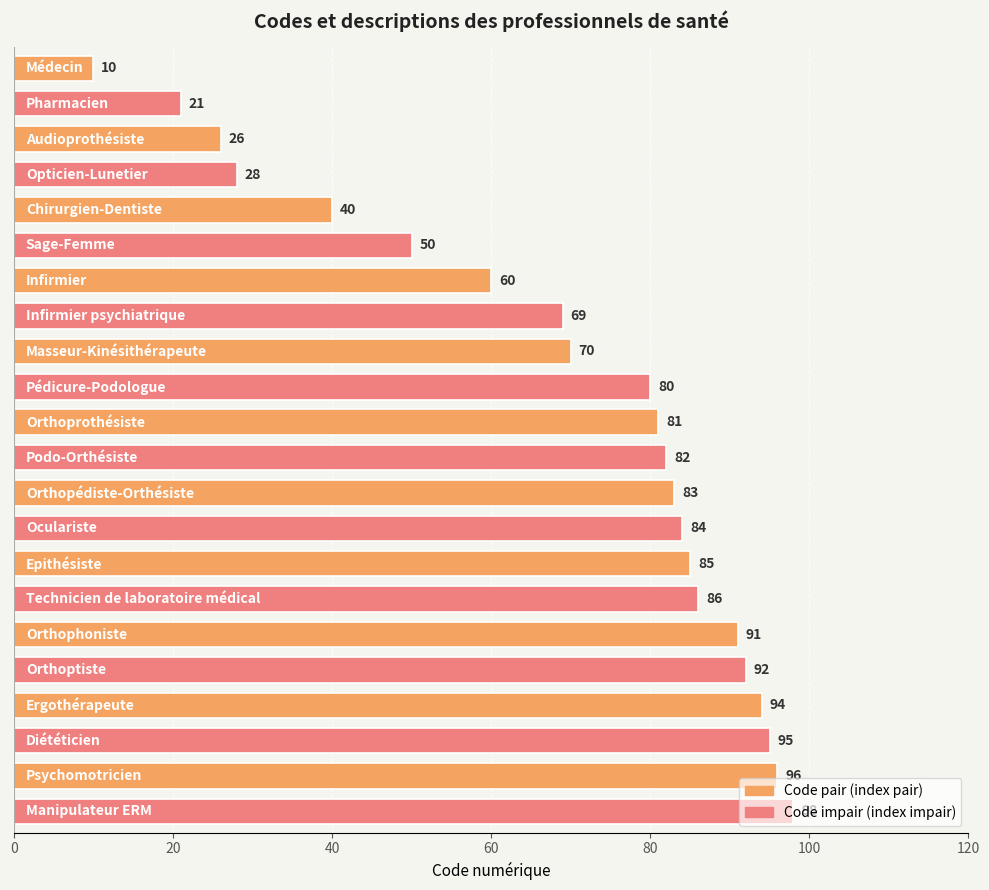

What is the minimum value shown in the chart?

10